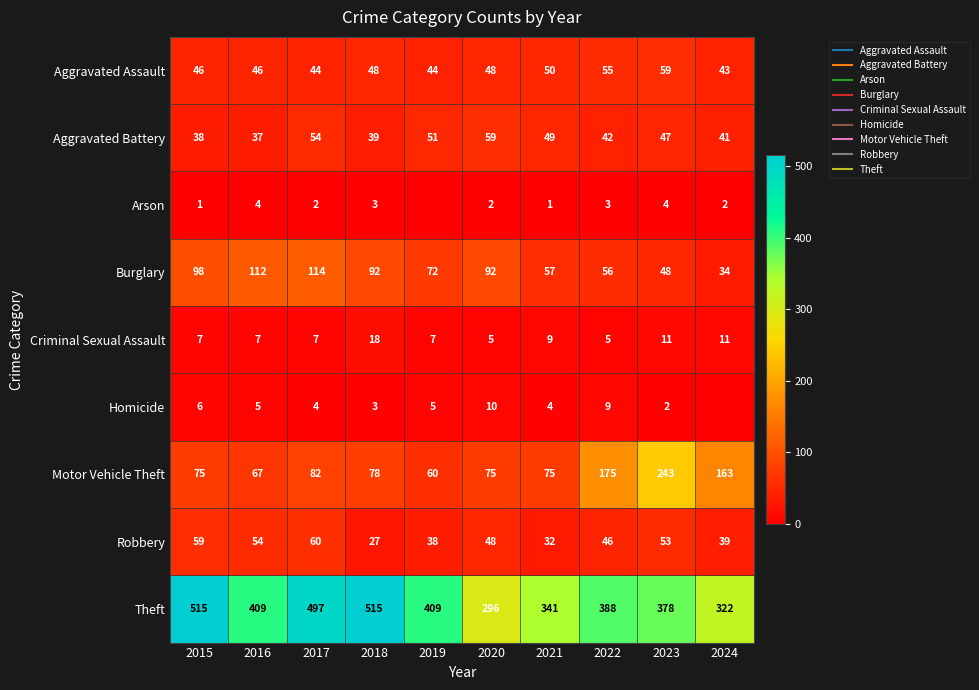

Which series has the largest range (max minus min)?

Theft